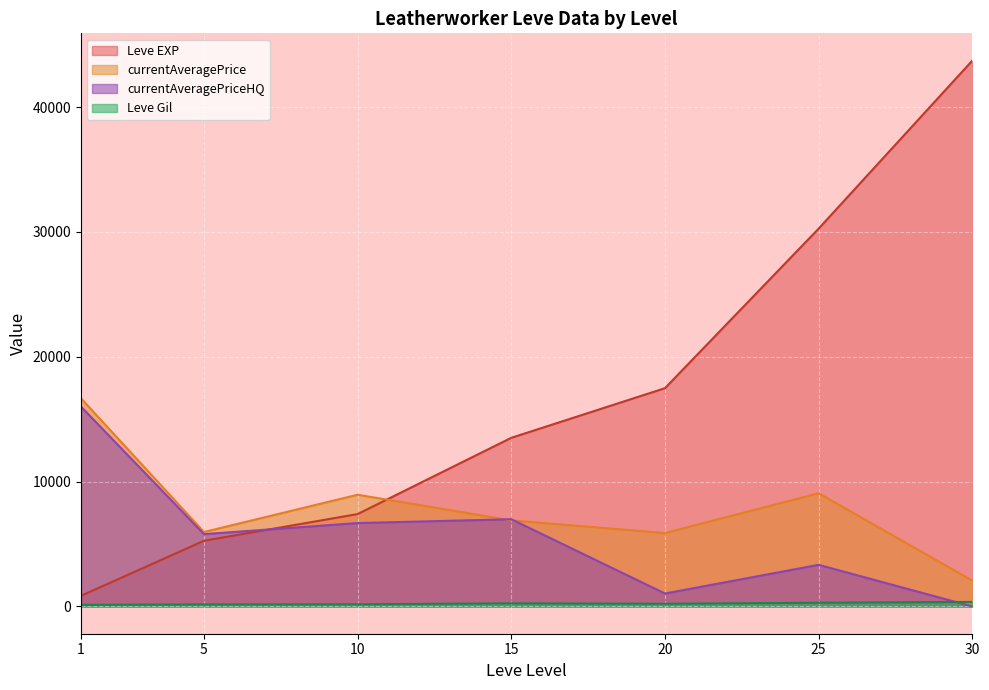

What is the sum of the currentAveragePriceHQ values at 25 and 10?

10013.8